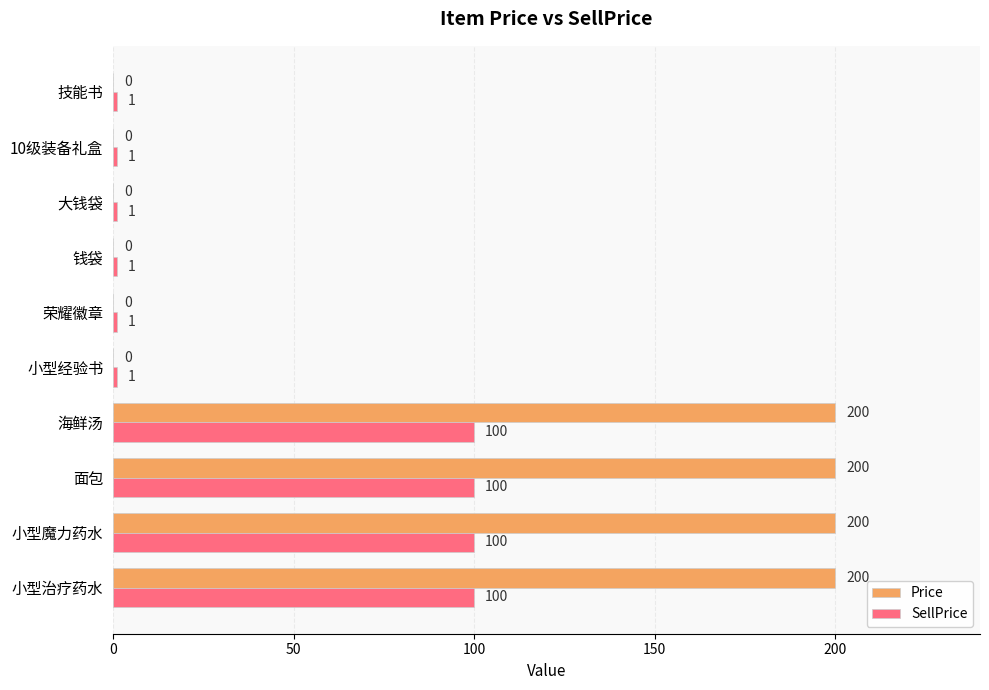

How many data points does each series have?

10